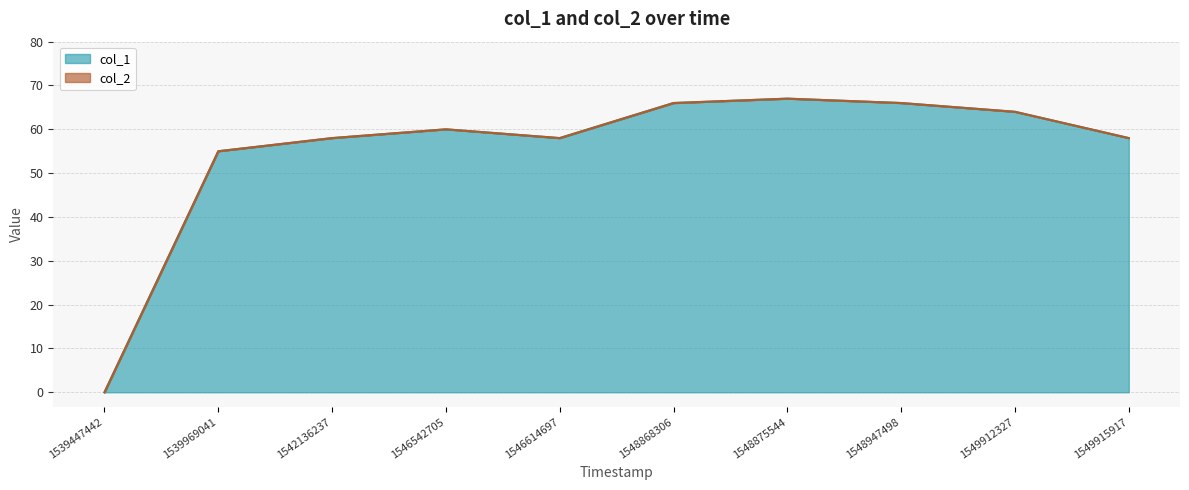

What is the ratio of the value at 1548868306 to the value at 1546614697?

1.1